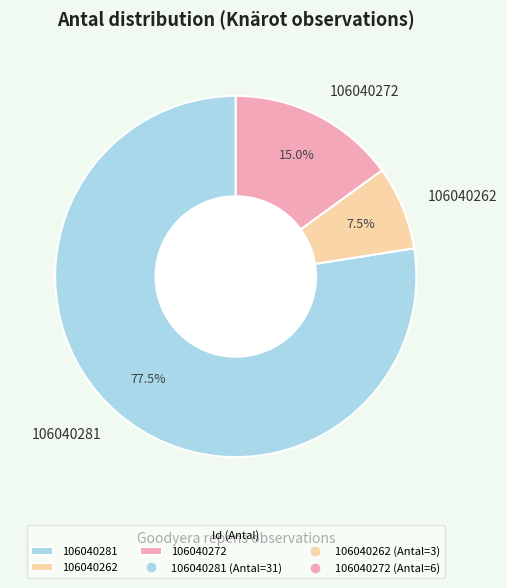

Which slice is the smallest?

106040262